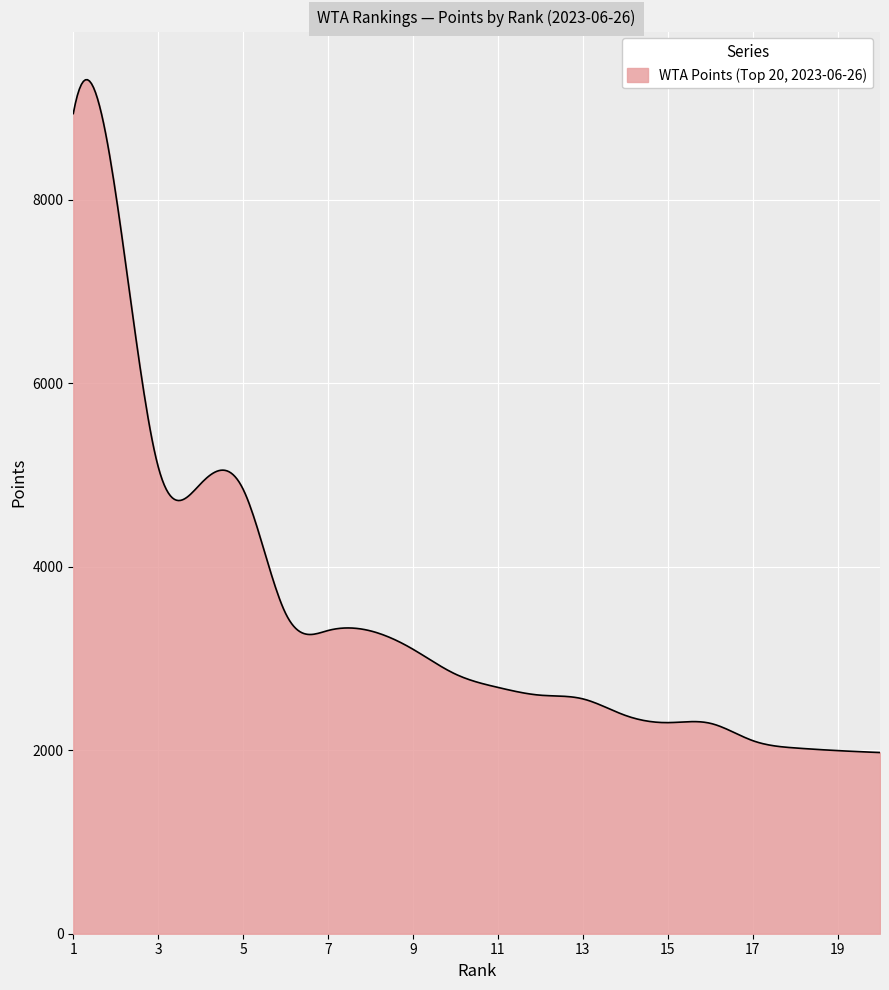

What is the difference between the maximum and minimum values?

7334.1